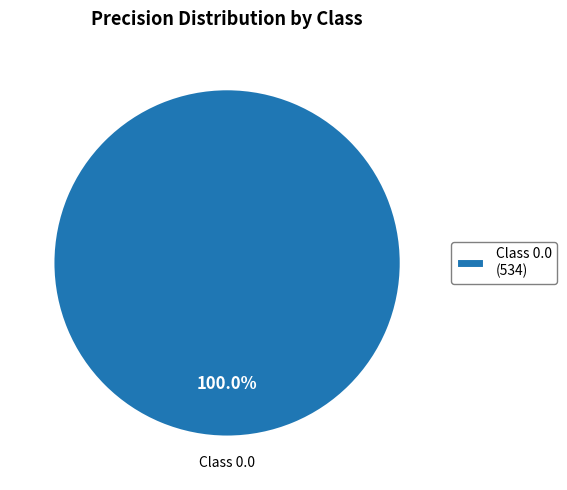

Count the number of slices in the pie.

1